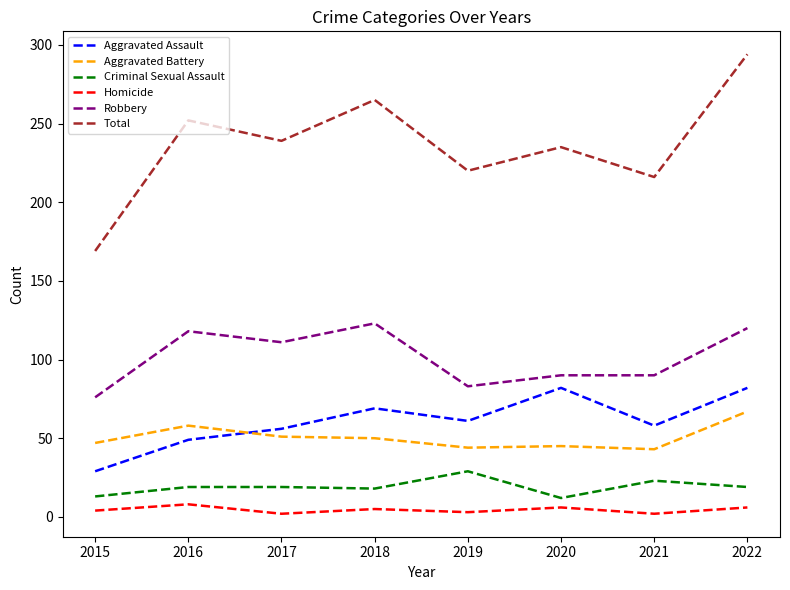

True or false: Total and Robbery intersect in this chart.

False